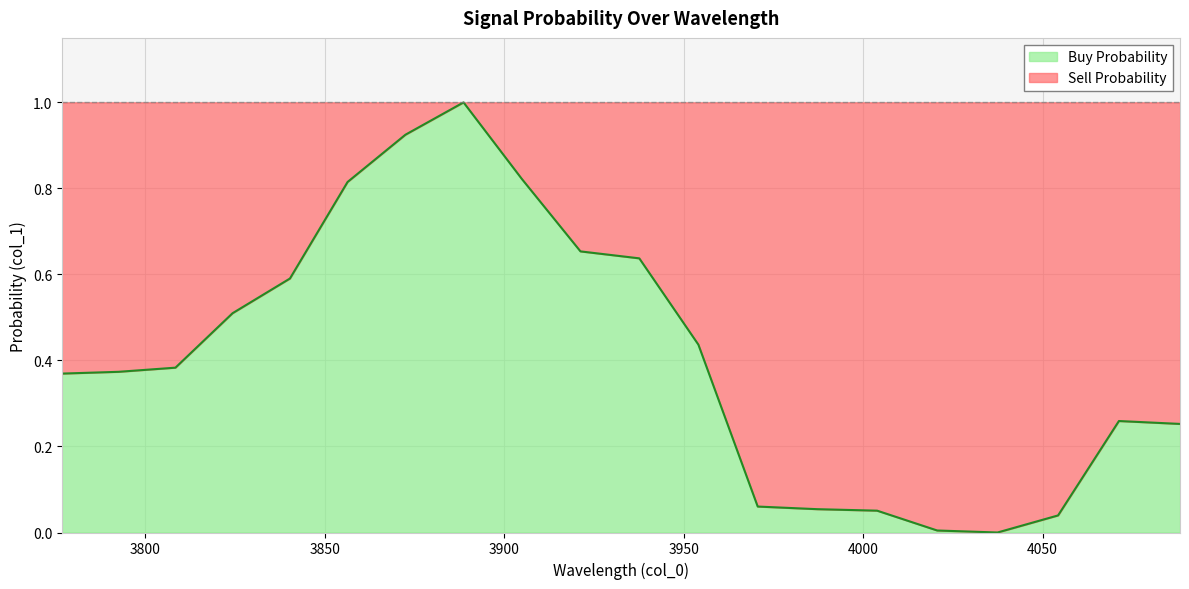

What is the sum of the values at 3970.606197456009 and 3808.347266294687?

0.4